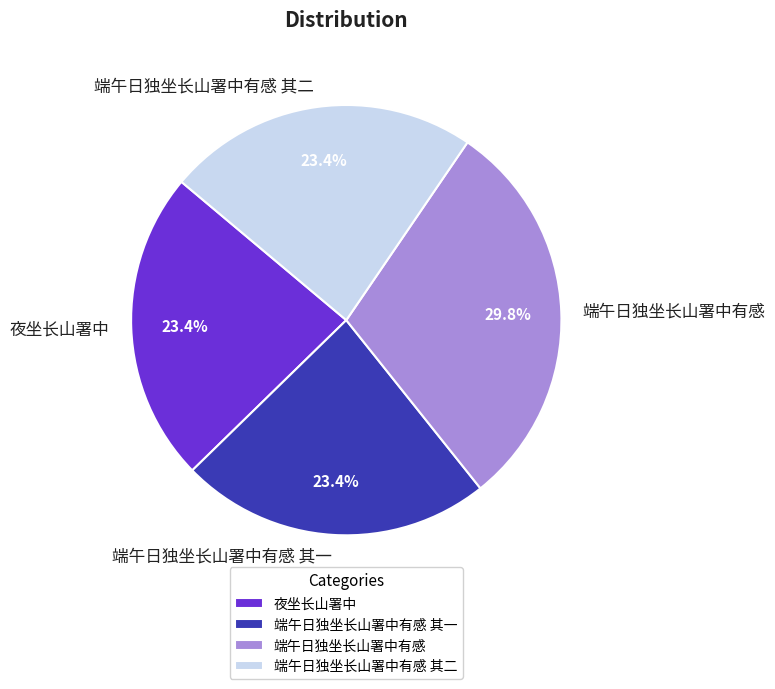

To the nearest percent, what is the average slice percentage?

25%